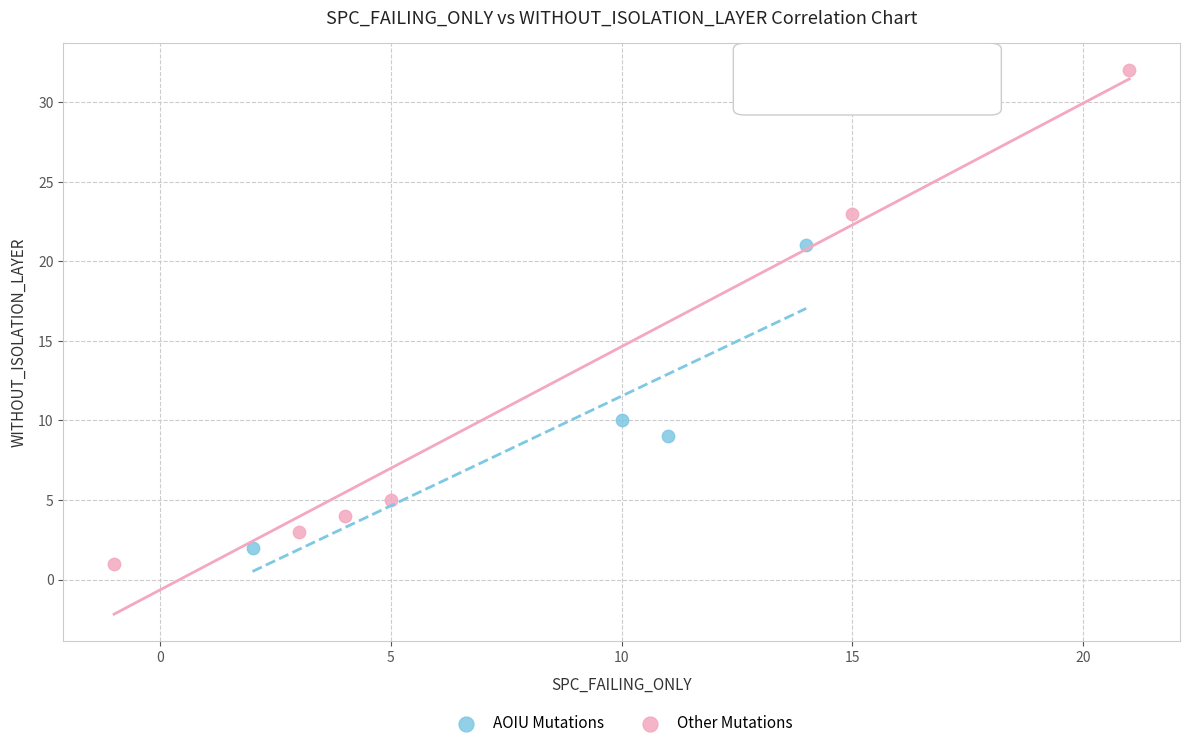

Which series contains the lowest Y value?

Other Mutations